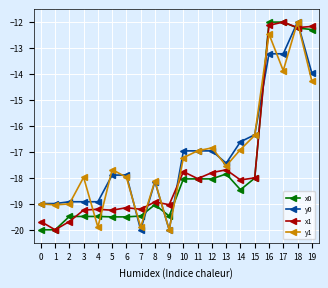

How many distinct data groups are displayed?

4